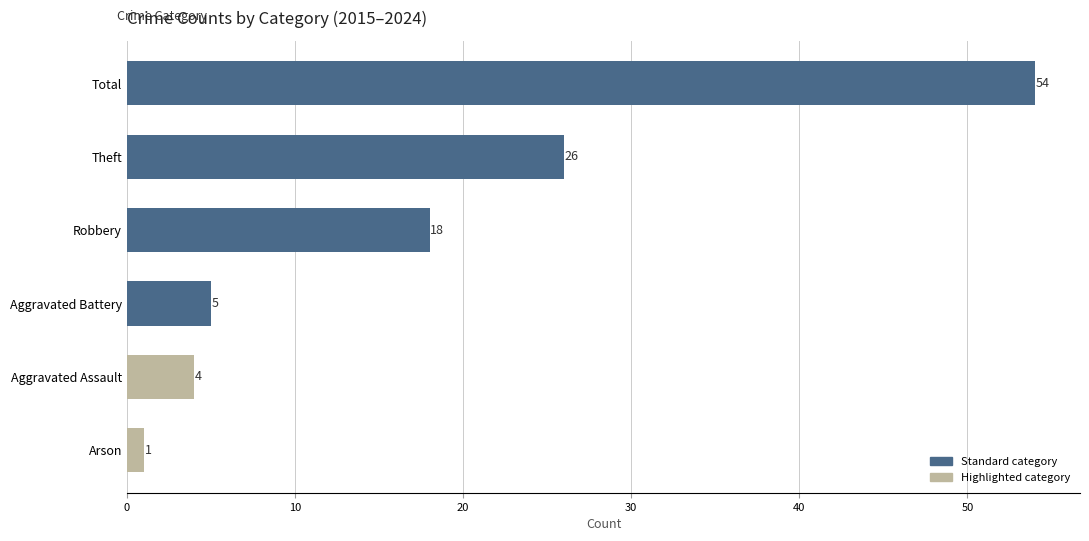

What is the difference between the maximum and minimum values?

53